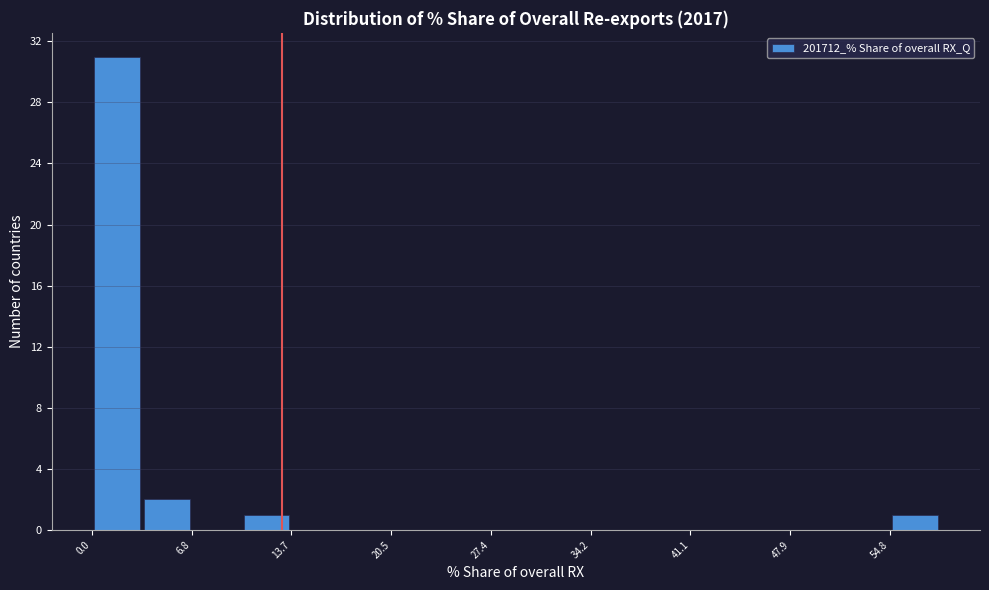

Read against the x-axis, roughly where is the centre of the tallest bar?

2